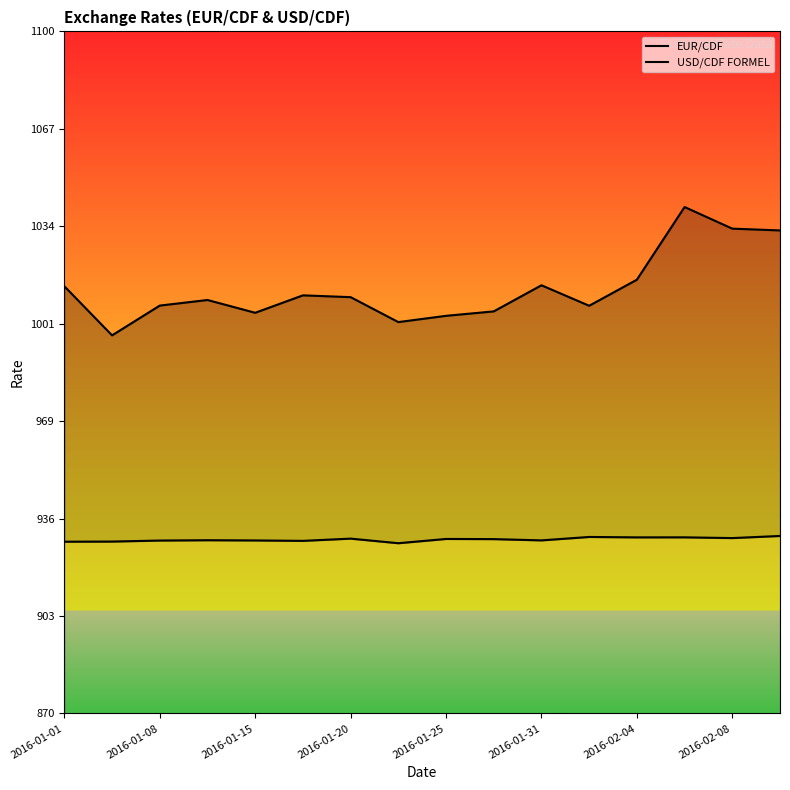

The value of EUR/CDF at 9 is 1005.6. True or false?

True